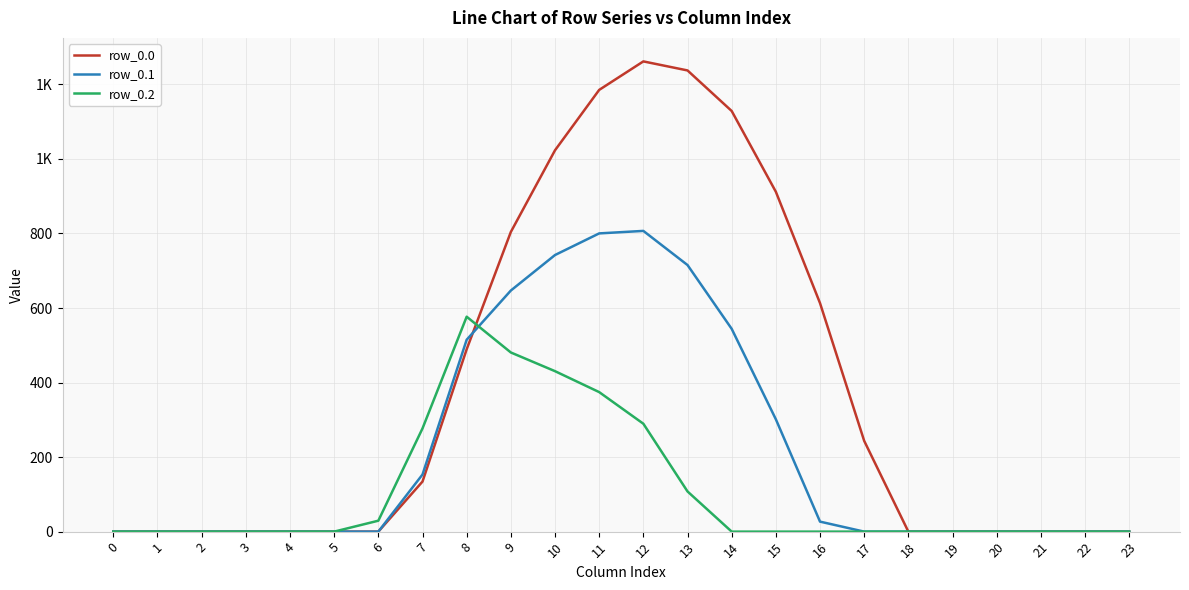

What is the difference between the highest and lowest values at 15?

911.8